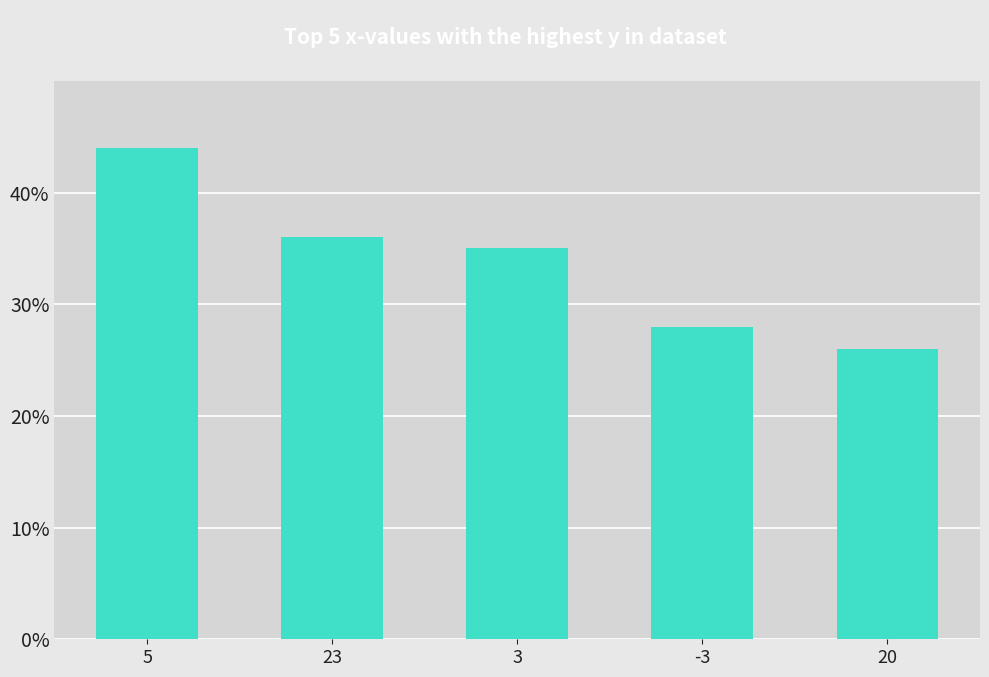

What is the change in value from 23 to -3?

-8